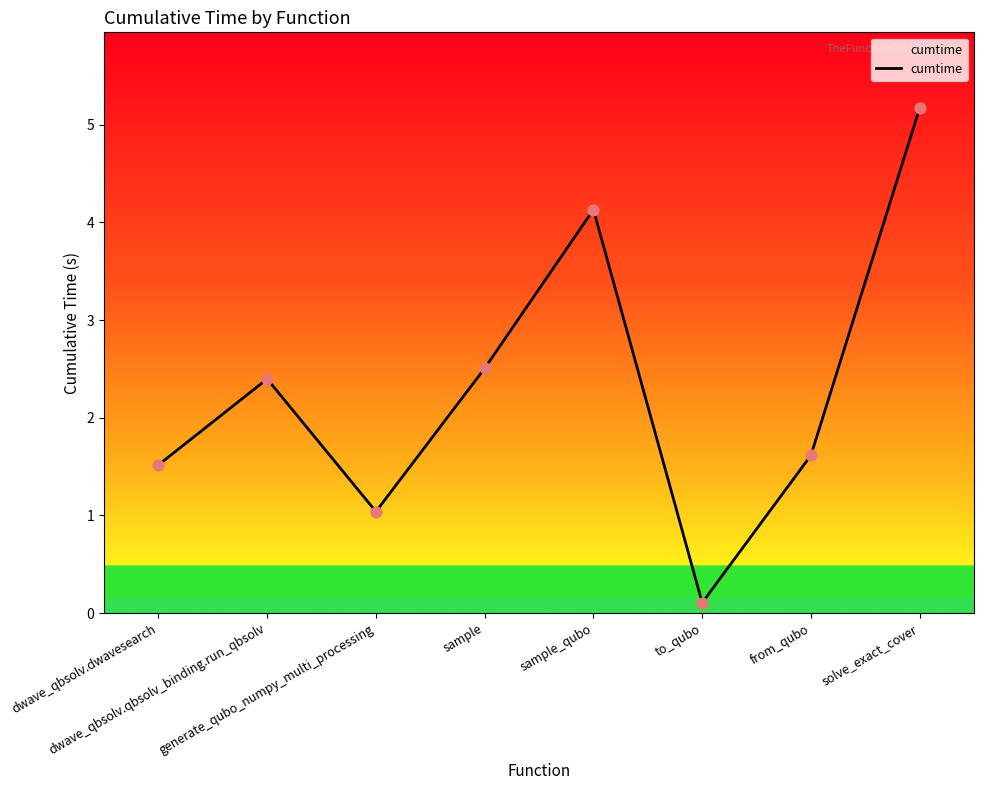

What is the change in value from generate_qubo_numpy_multi_processing to from_qubo?

+0.6